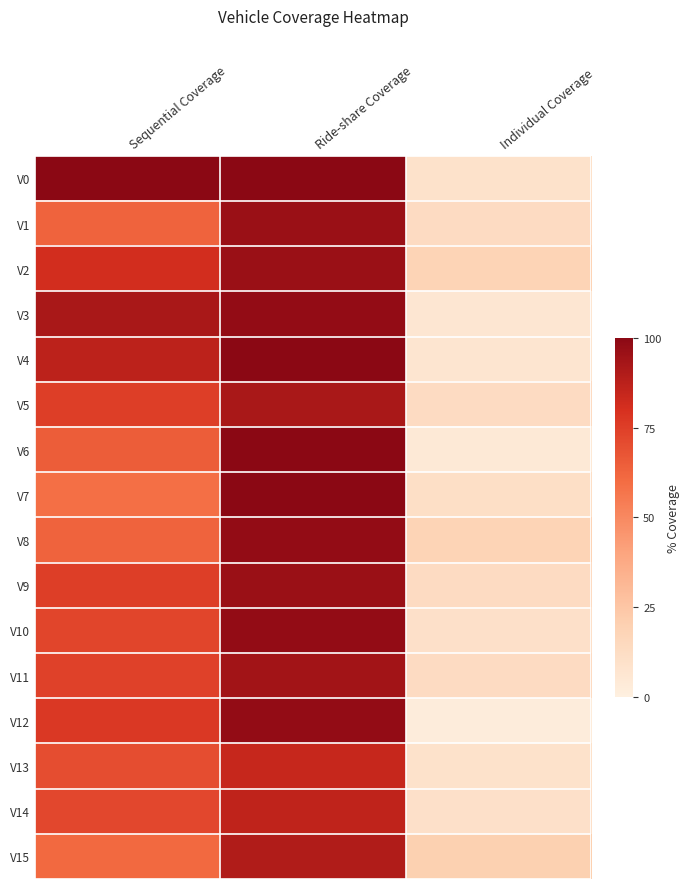

Reading left to right, transcribe all the data shown in this chart.

V0: Sequential Coverage=100	Ride-share Coverage=100	Individual Coverage=9
V1: Sequential Coverage=63	Ride-share Coverage=96	Individual Coverage=13
V2: Sequential Coverage=81	Ride-share Coverage=96	Individual Coverage=18
V3: Sequential Coverage=92	Ride-share Coverage=98	Individual Coverage=6
V4: Sequential Coverage=87	Ride-share Coverage=100	Individual Coverage=7
V5: Sequential Coverage=75	Ride-share Coverage=92	Individual Coverage=13
V6: Sequential Coverage=65	Ride-share Coverage=100	Individual Coverage=4
V7: Sequential Coverage=59	Ride-share Coverage=100	Individual Coverage=11
V8: Sequential Coverage=63	Ride-share Coverage=98	Individual Coverage=18
V9: Sequential Coverage=75	Ride-share Coverage=96	Individual Coverage=13
V10: Sequential Coverage=73	Ride-share Coverage=98	Individual Coverage=10
V11: Sequential Coverage=74	Ride-share Coverage=94	Individual Coverage=13
V12: Sequential Coverage=77	Ride-share Coverage=98	Individual Coverage=2
V13: Sequential Coverage=70	Ride-share Coverage=84	Individual Coverage=9
V14: Sequential Coverage=72	Ride-share Coverage=86	Individual Coverage=10
V15: Sequential Coverage=61	Ride-share Coverage=90	Individual Coverage=20